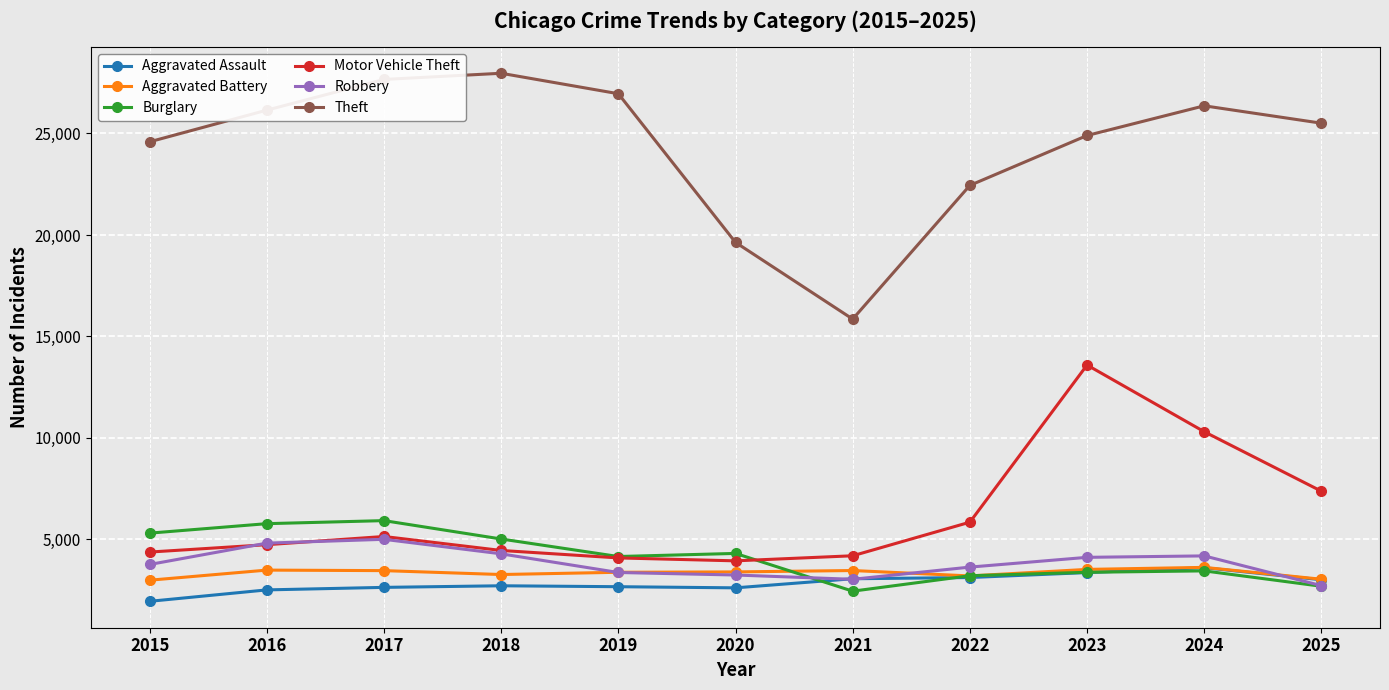

At which label does Theft reach its minimum?

2021